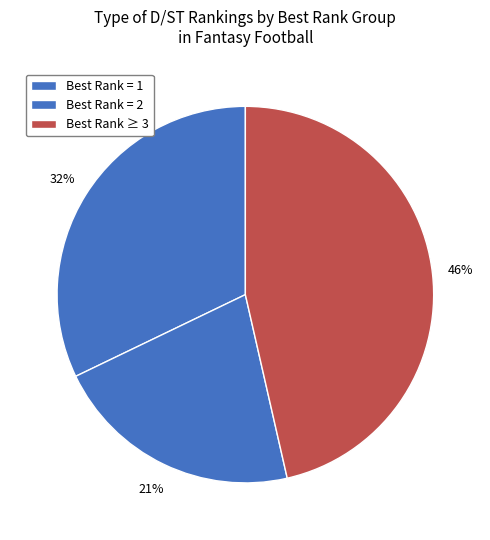

Which category has the smallest portion of the pie?

Best Rank = 2